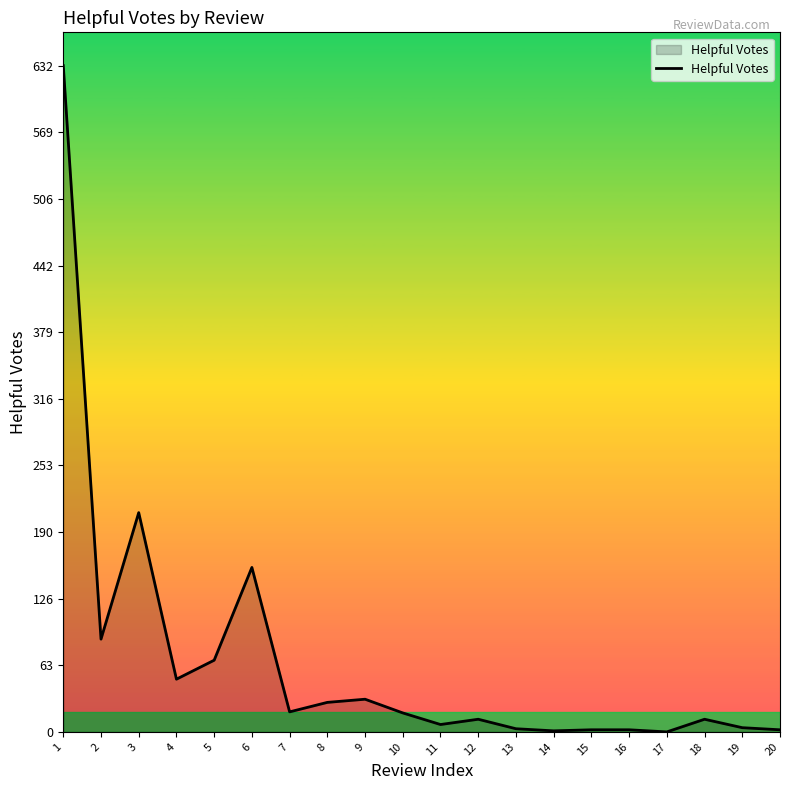

What is the greatest value displayed?

632